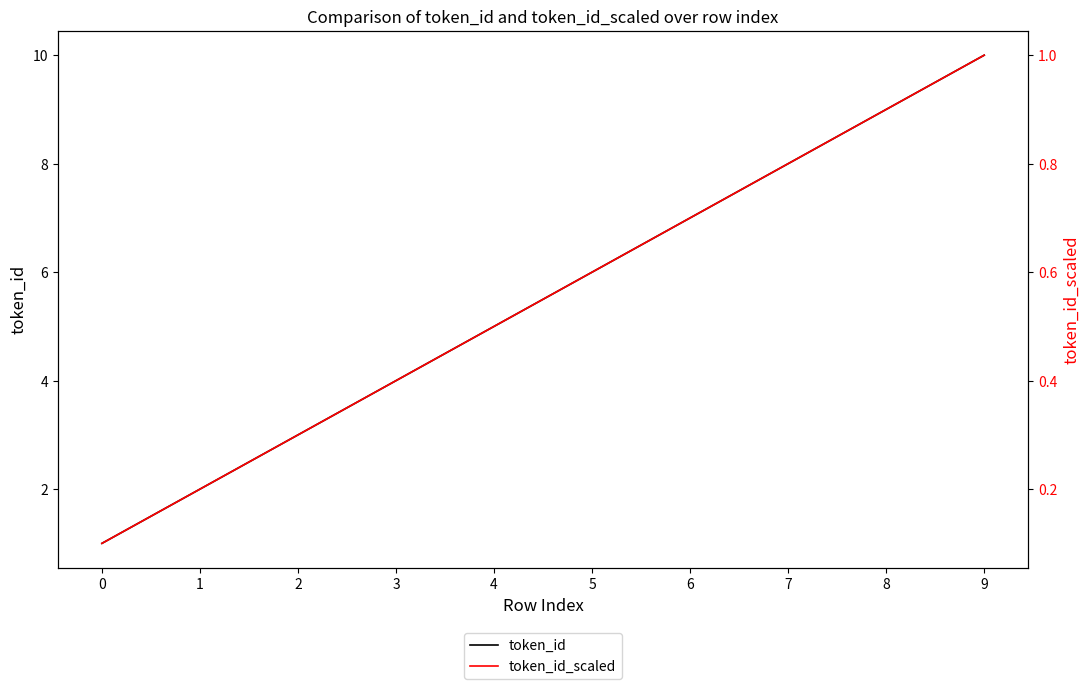

List the labels in order of token_id value, largest first.

9, 8, 7, 6, 5, 4, 3, 2, 1, 0